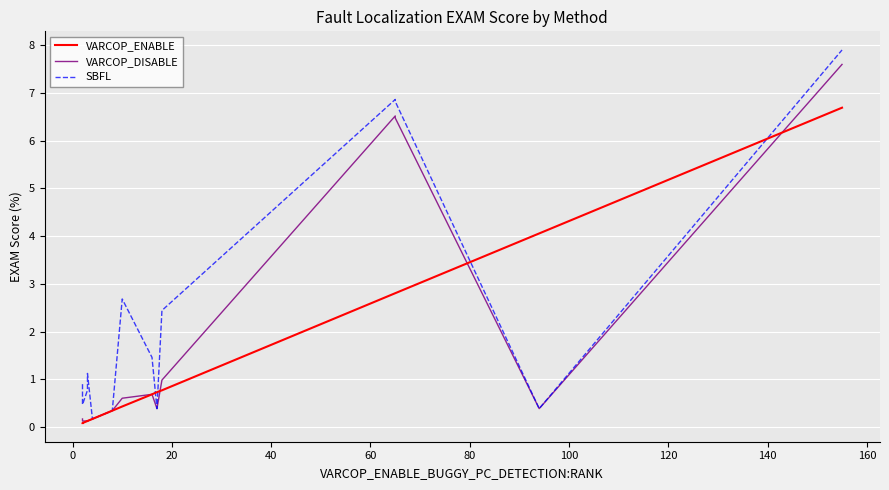

Which series ends up on top after the final intersection of VARCOP_DISABLE and VARCOP_ENABLE?

VARCOP_DISABLE